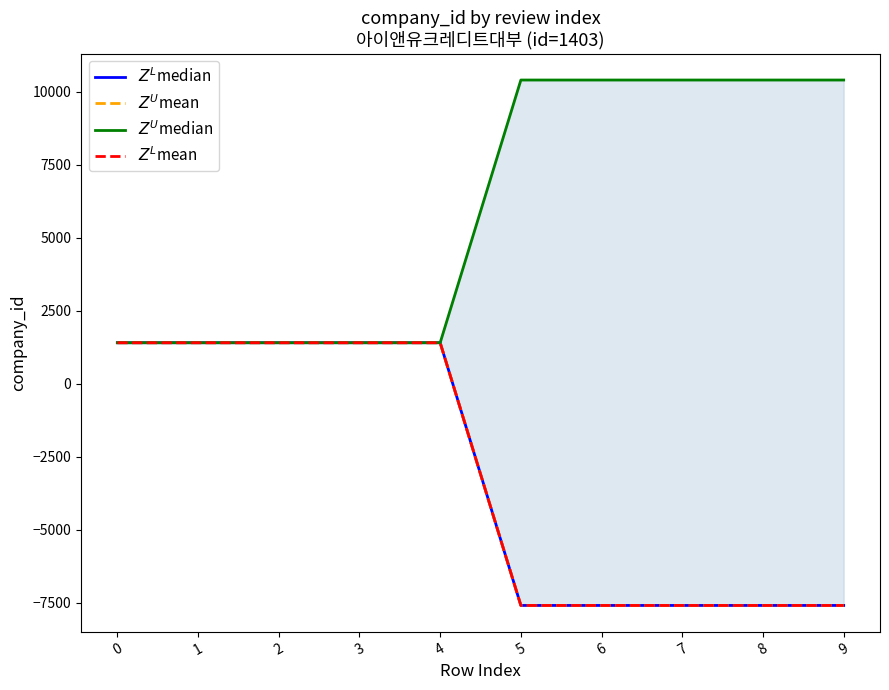

What is the value of the $Z^L$median point at the 6th from the left?

-7597